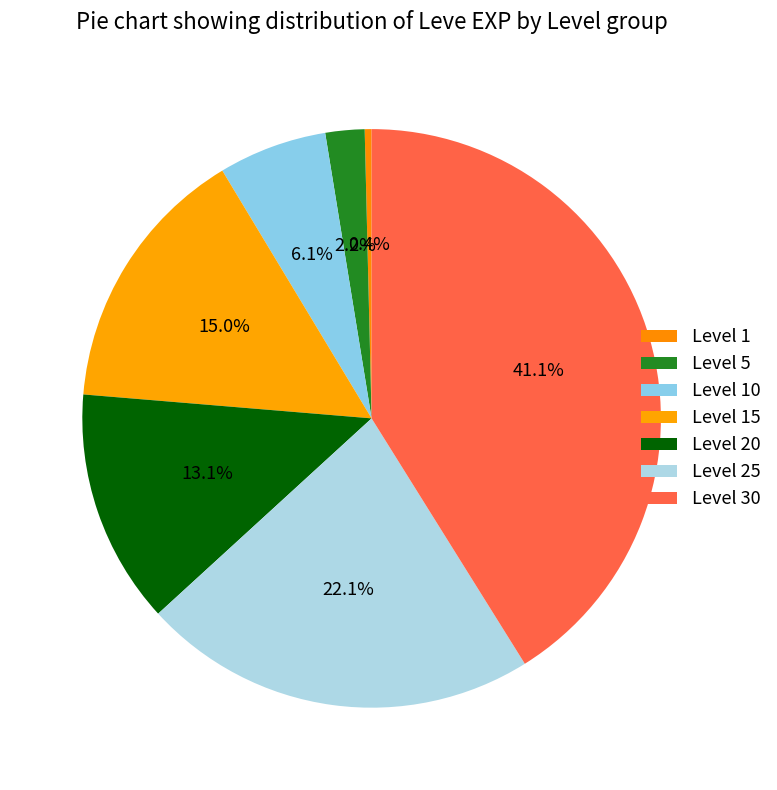

What percentage do Level 1 and Level 20 together represent?

13.5%